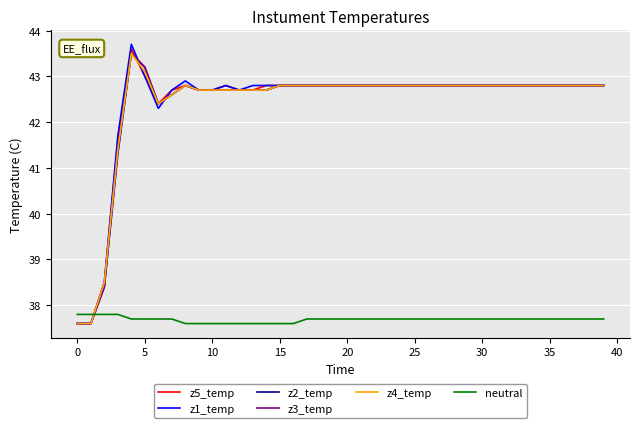

Which series has the widest spread of values?

z1_temp